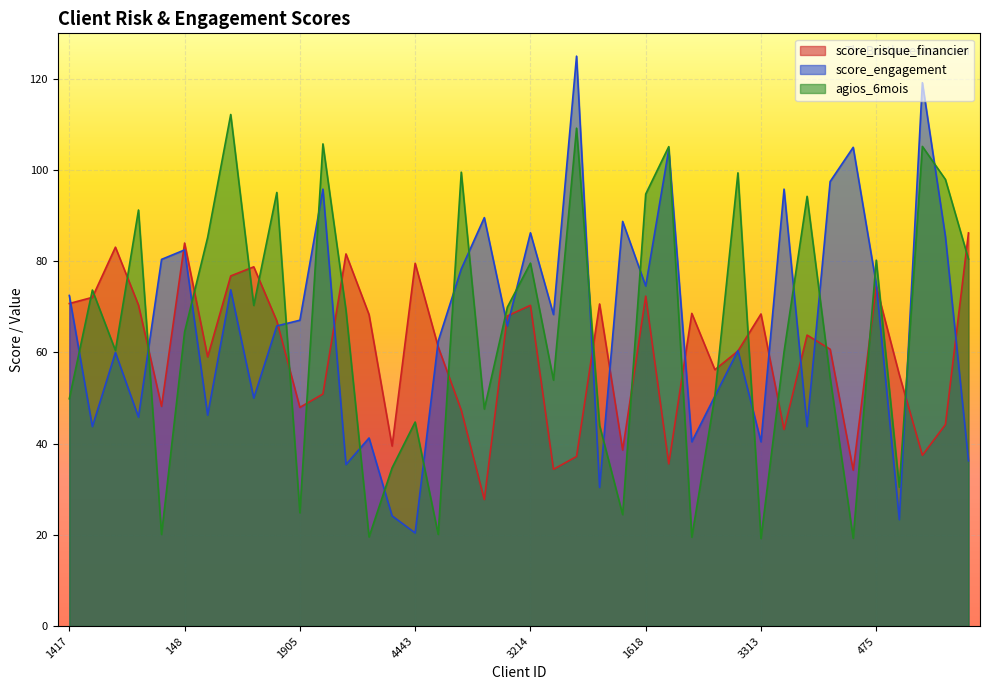

Reading left to right, extract all data points from this chart.

score_risque_financier: 70.7	72.1	83.1	70.4	48.2	84.0	59.0	76.8	78.8	66.9	48.0	50.9	81.6	68.3	39.5	79.6	61.2	47.3	27.7	68.0	70.3	34.4	37.2	70.6	38.6	72.4	35.6	68.6	56.2	60.3	68.5	43.1	63.8	60.7	34.2	74.5	55.1	37.5	44.2	86.2
score_engagement: 72.5	43.8	60.0	45.8	80.4	82.5	46.2	73.8	50.0	65.8	67.1	95.8	35.4	41.2	24.2	20.4	62.5	78.3	89.6	65.8	86.2	68.3	125.0	30.4	88.8	74.6	104.6	40.4	50.4	60.4	40.4	95.8	43.8	97.5	105.0	75.0	23.3	119.2	85.4	36.2
agios_6mois: 49.9	73.7	60.5	91.2	20.1	64.5	85.2	112.2	70.3	95.1	24.9	105.8	69.2	19.6	34.7	44.8	20.1	99.5	47.6	70.0	79.6	54.0	109.2	44.0	24.4	94.8	105.2	19.5	50.5	99.4	19.2	60.1	94.2	54.5	19.2	80.2	30.4	105.2	98.0	80.5